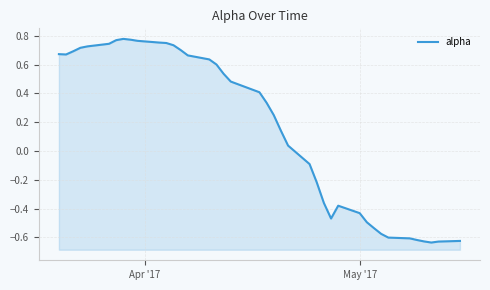

What is the average value?

0.2